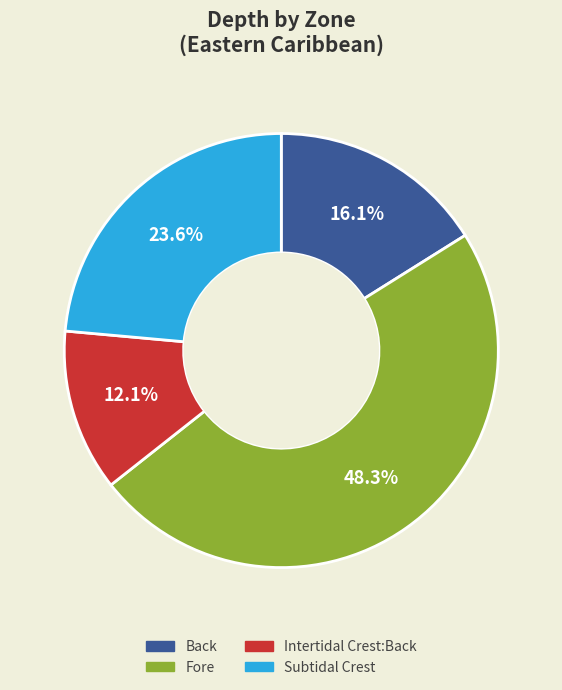

To the nearest percent, what is the difference between the Subtidal Crest and Back slice percentages?

7%